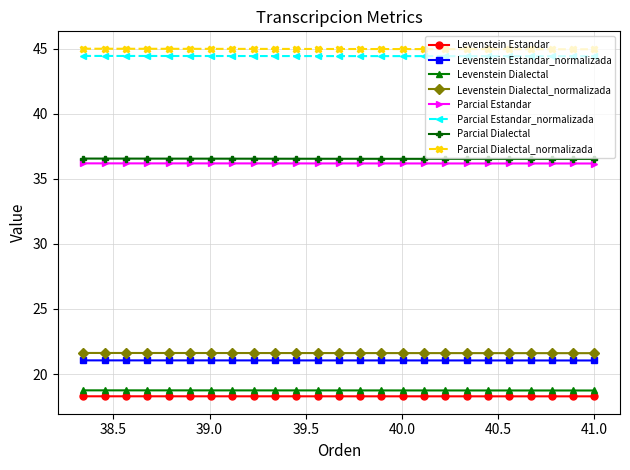

True or false: Parcial Estandar and Levenstein Dialectal cross at least once.

False